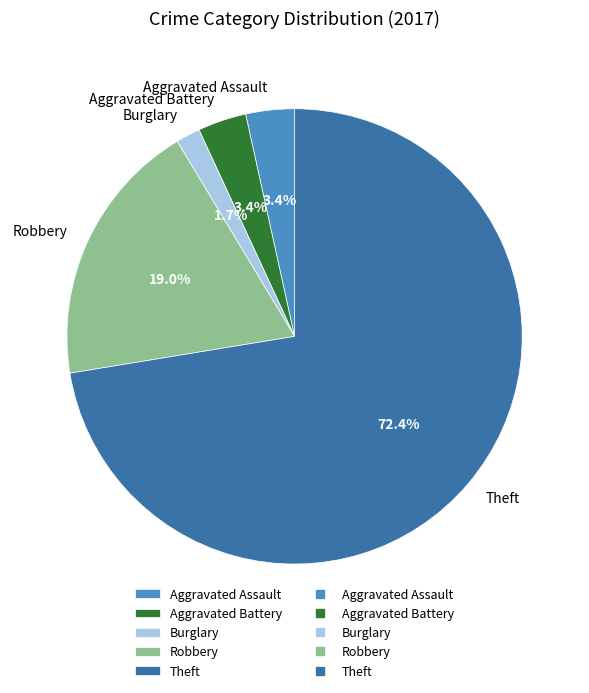

Count the number of slices in the pie.

5